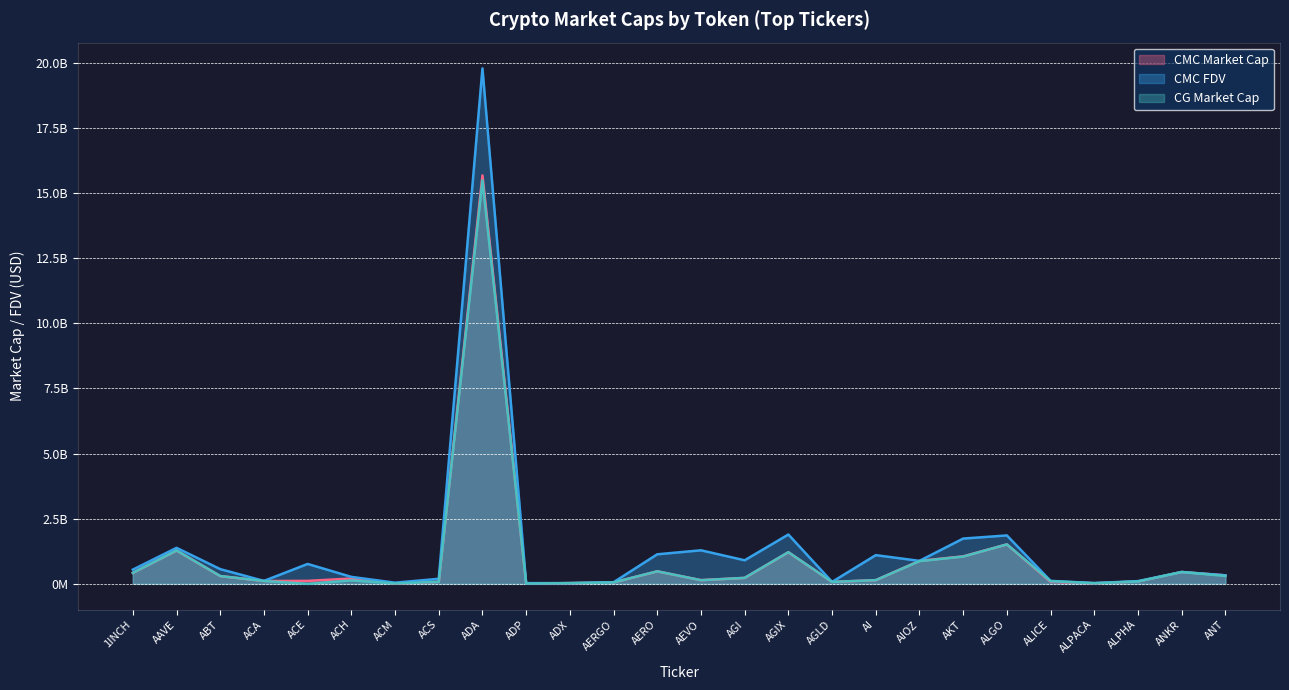

True or false: CG_MarketCap and CMC_FDV intersect in this chart.

False